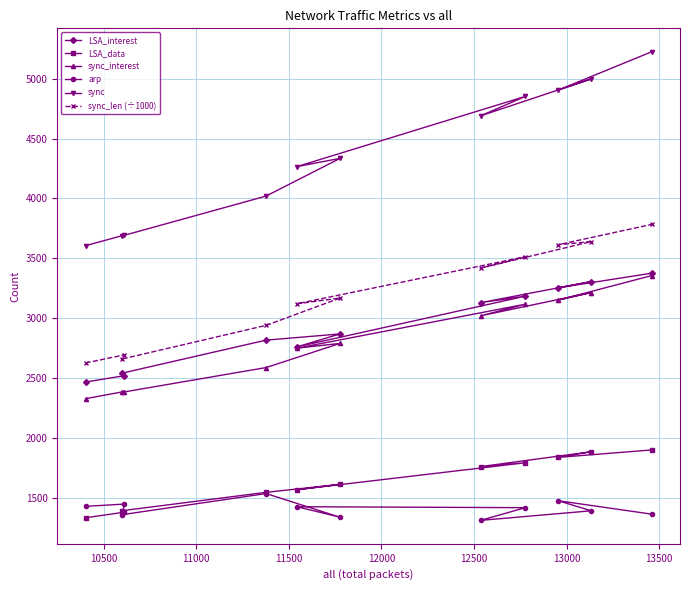

What is the maximum value shown in the chart?

5225.0